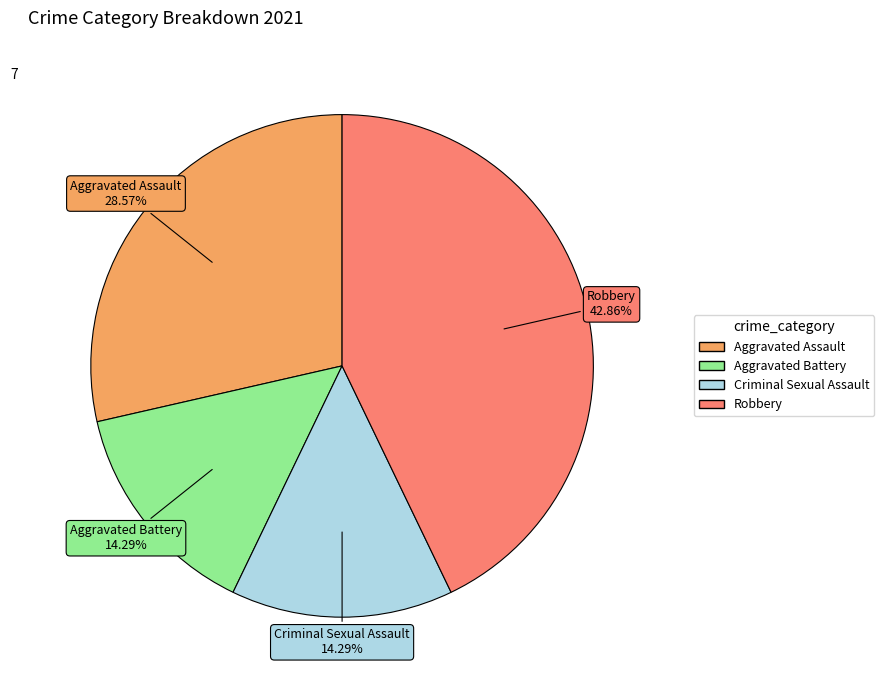

Does Robbery account for over 50% of the chart?

No